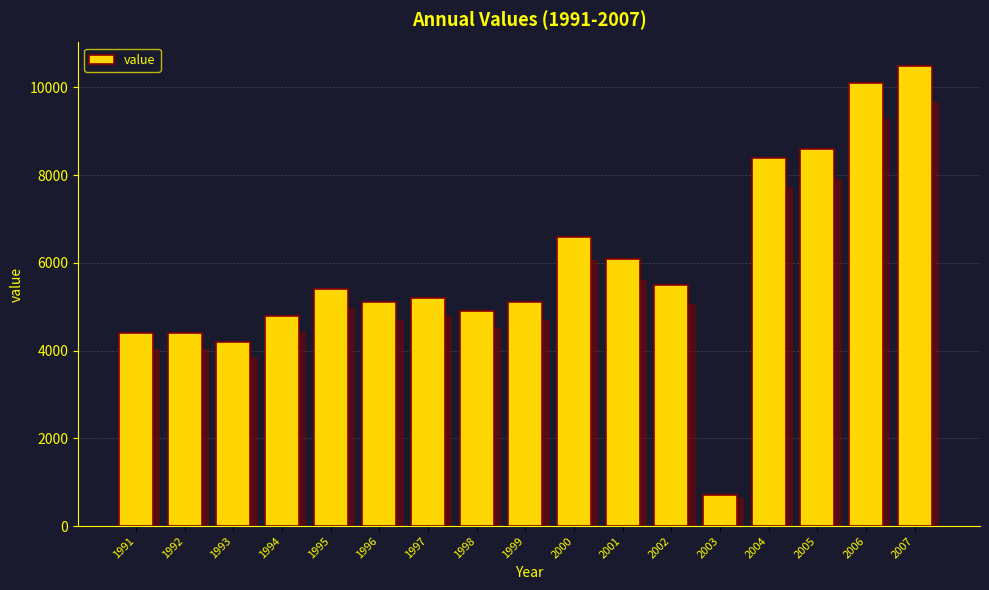

Reading left to right, extract all data points from this chart.

4400	4400	4200	4800	5400	5100	5200	4900	5100	6600	6100	5500	700	8400	8600	10100	10500